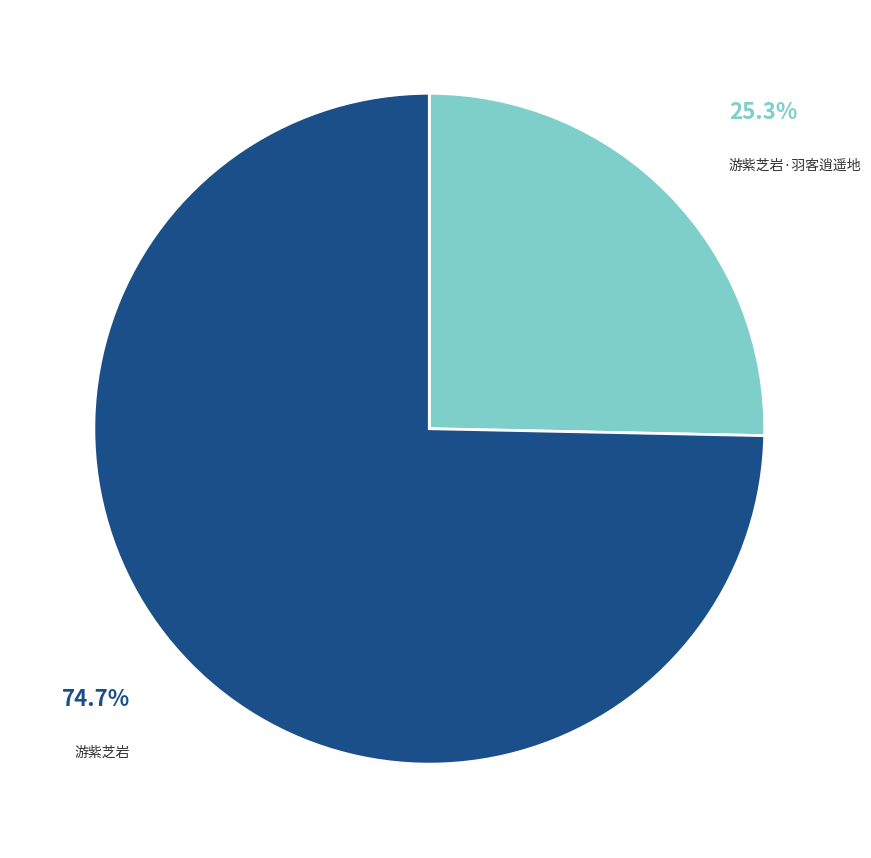

Is there any slice that represents more than half of the pie?

Yes